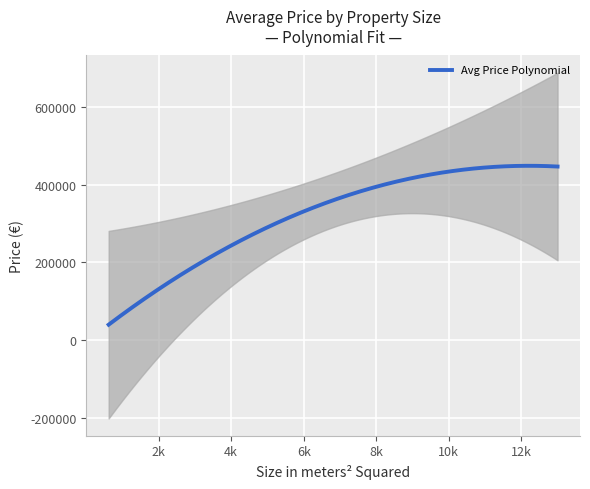

How many values are below 233500?

10